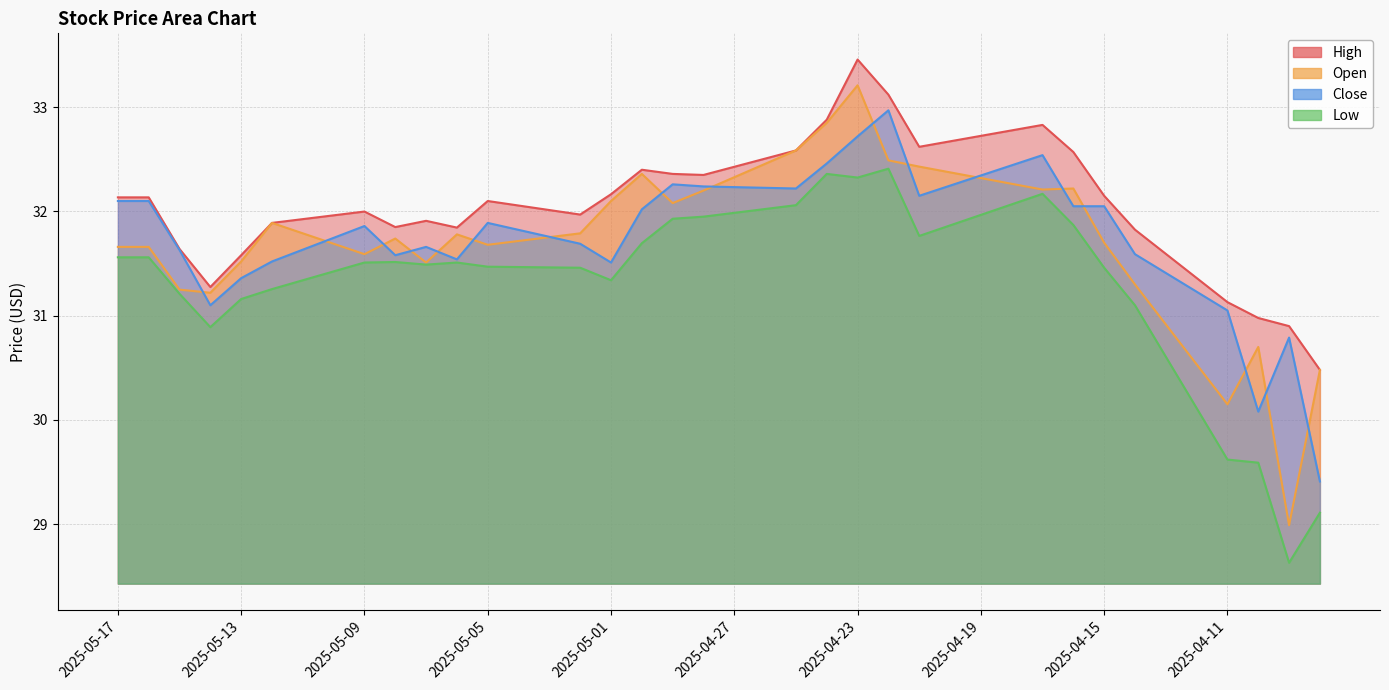

What is the difference between the maximum and minimum values in the Close series?

3.6